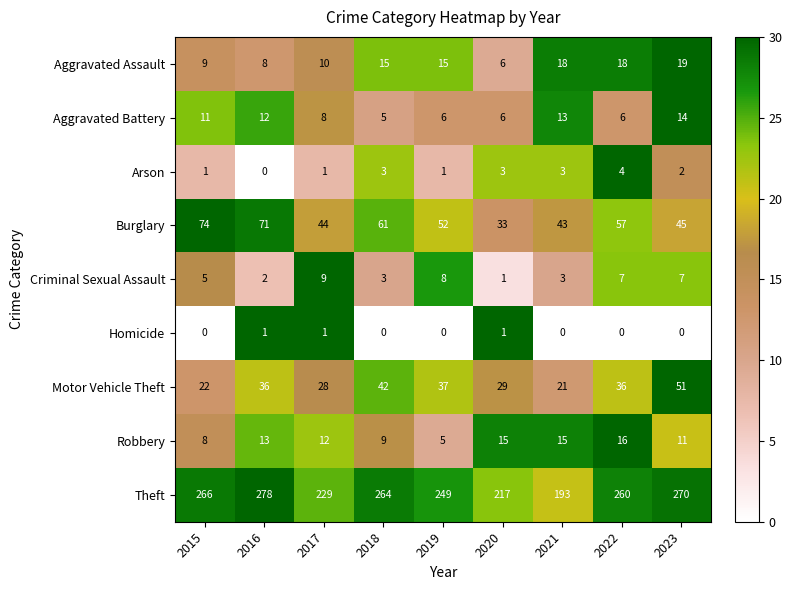

How many distinct data groups are displayed?

9